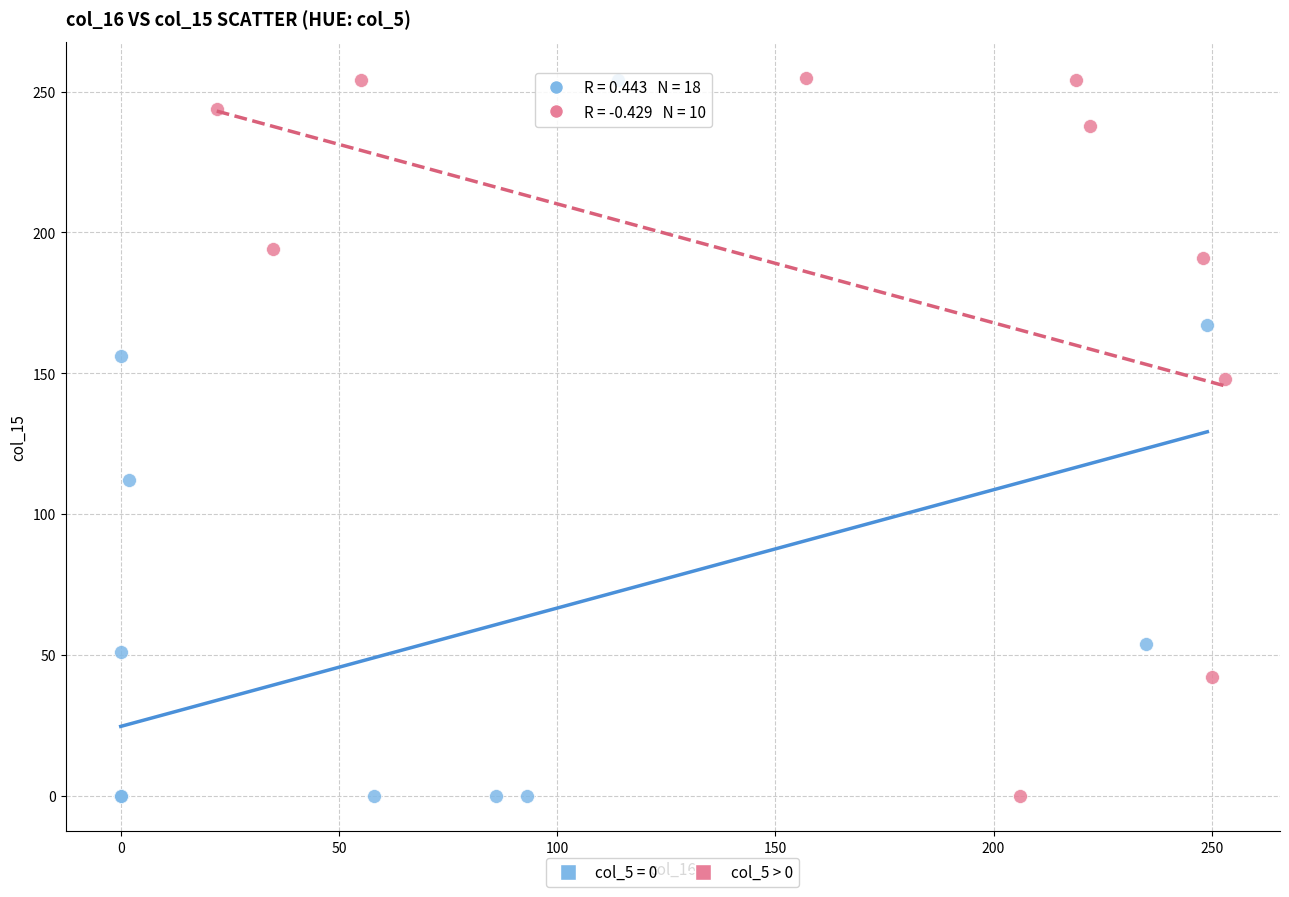

What are all the series names shown in the legend?

col_5 = 0, col_5 > 0